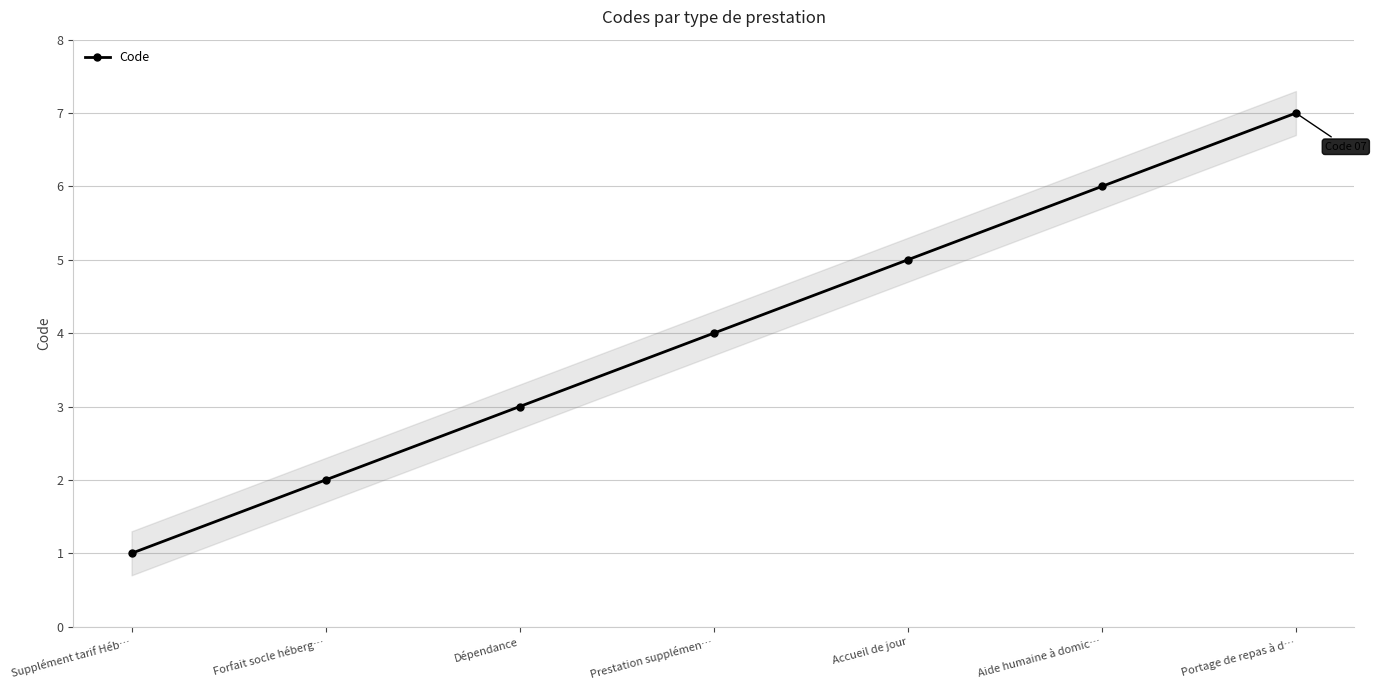

What is the difference between the maximum and minimum values?

6